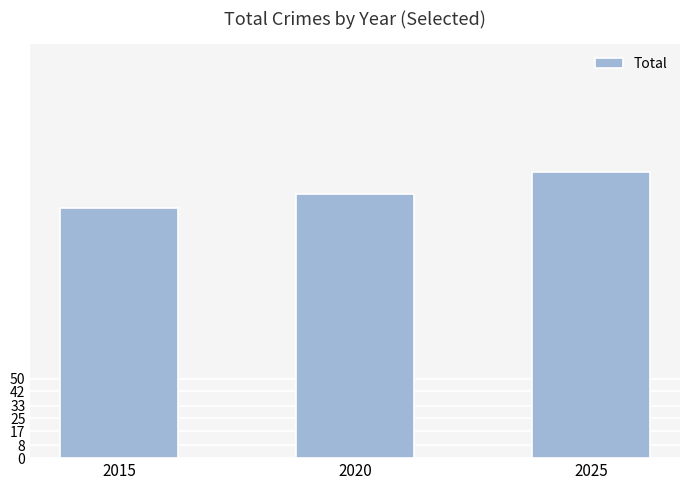

What is the minimum value shown in the chart?

157